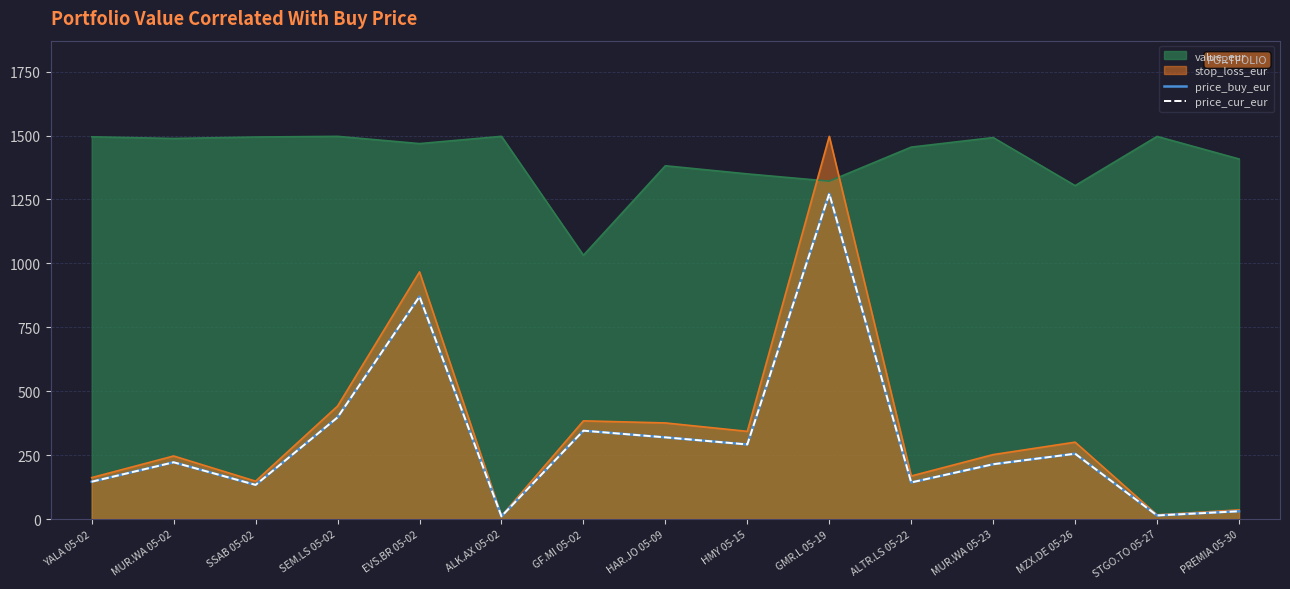

What is the value of the price_cur_eur point at the 13th from the left?

255.3